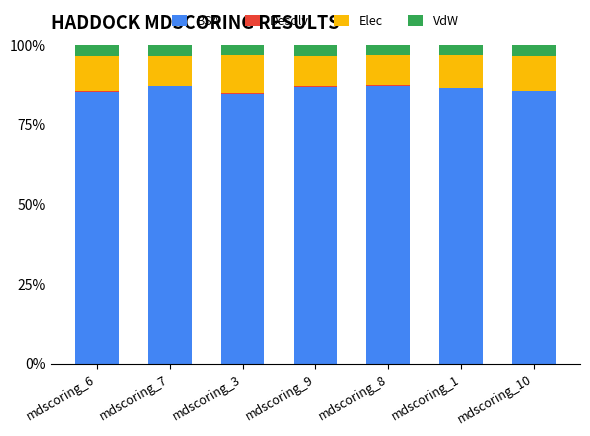

The BSA series shows 119.9 at mdscoring_9. True or false?

False